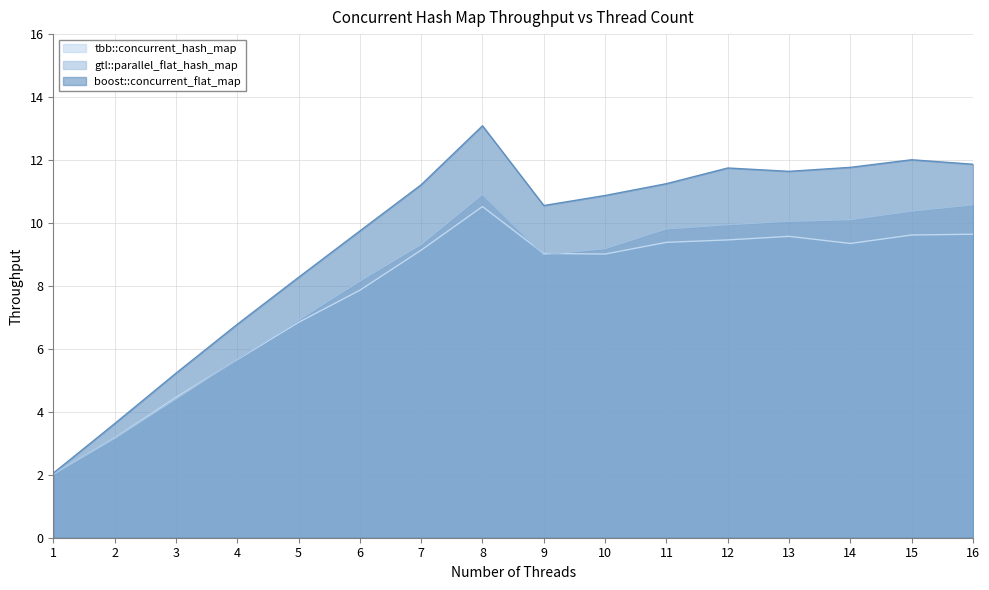

List the series in order of their overall mean, highest first.

boost::concurrent_flat_map, gtl::parallel_flat_hash_map, tbb::concurrent_hash_map